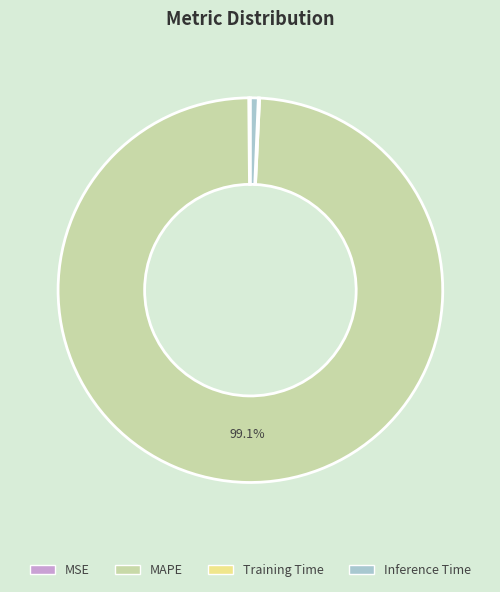

Is it true that Inference Time is 8% of the pie?

False